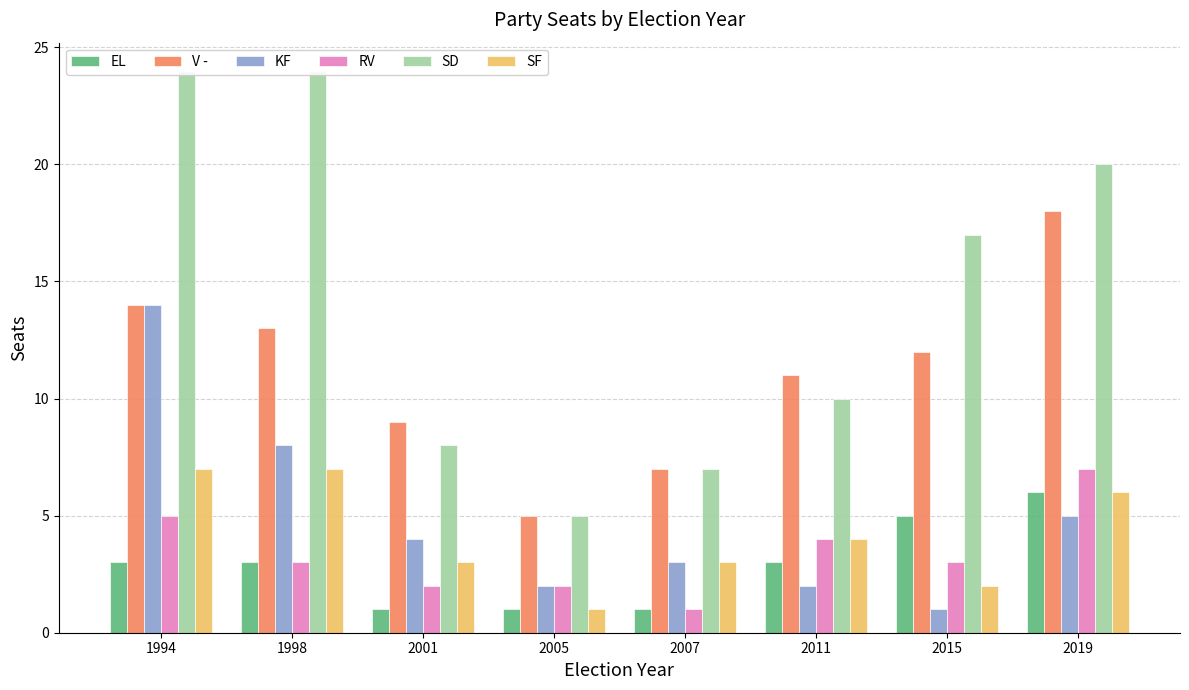

How many bars are there in total?

48